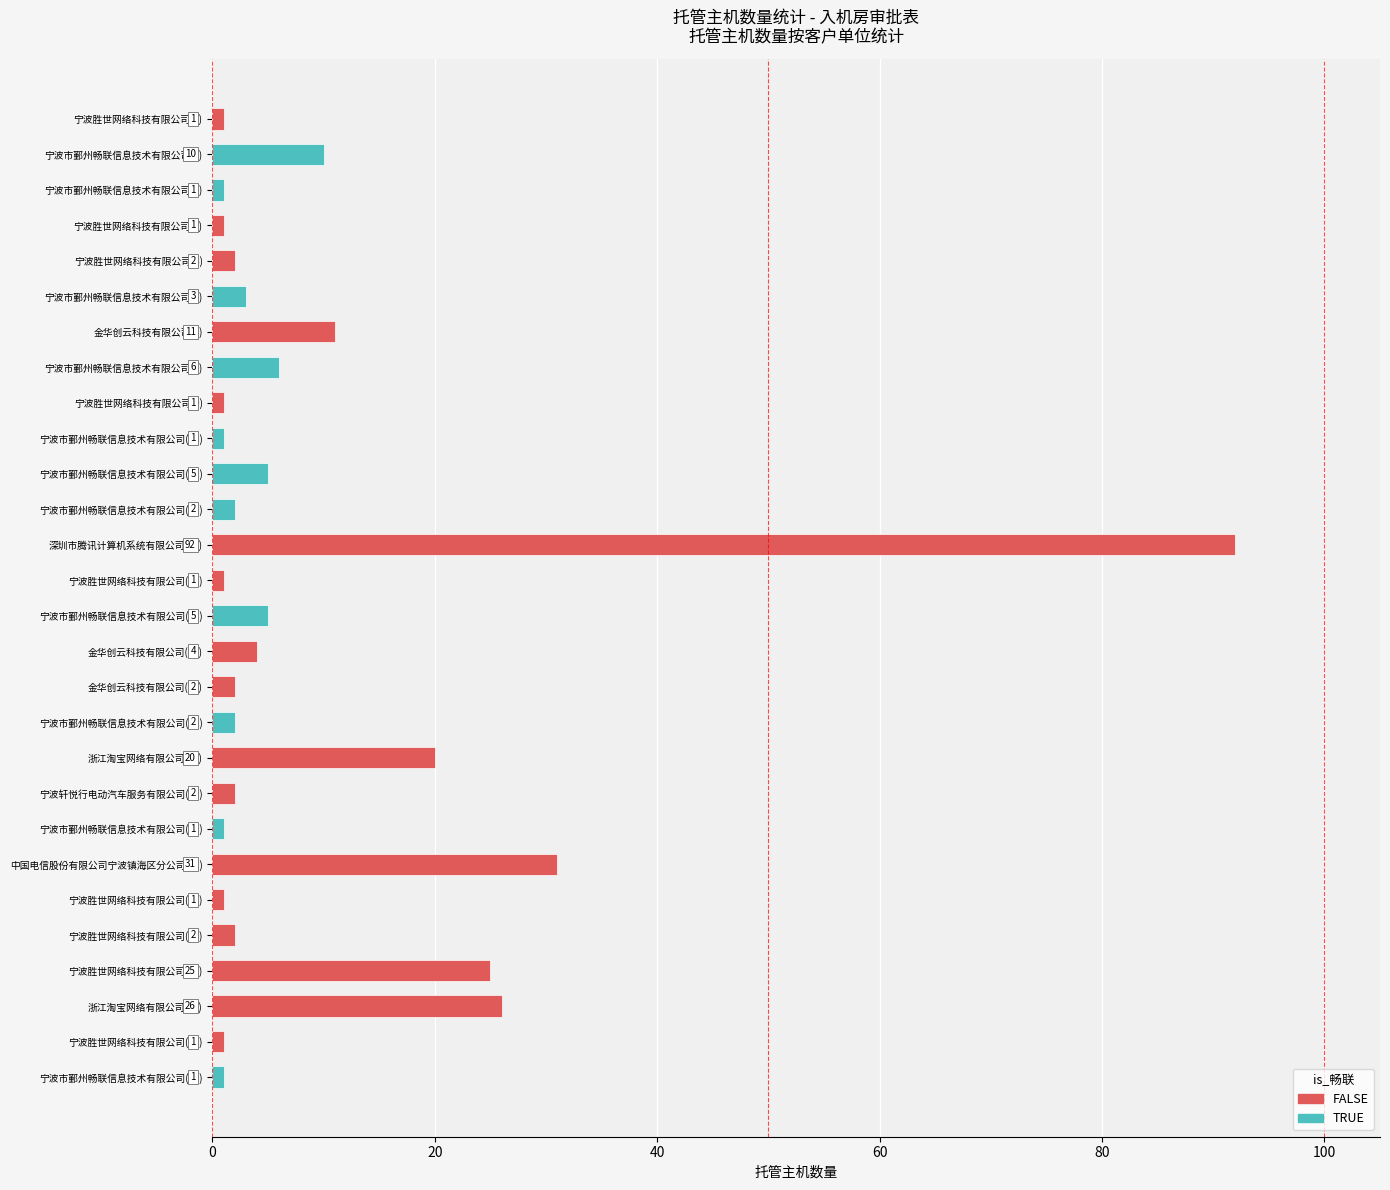

Which has a higher value, 宁波胜世网络科技有限公司(4) or 宁波胜世网络科技有限公司(24)?

宁波胜世网络科技有限公司(24)